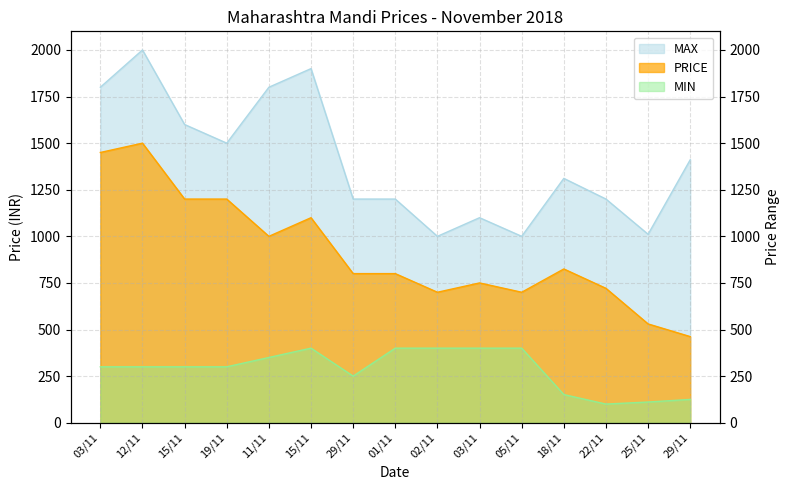

True or false: MIN and MAX intersect in this chart.

False